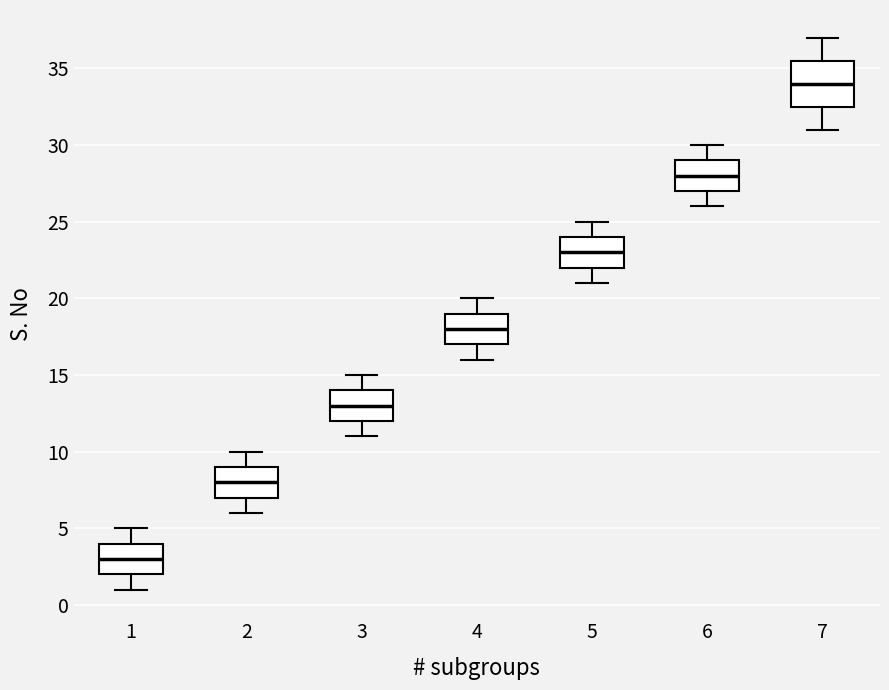

Reading left to right, transcribe this box plot: for each box, give where its median line is, the range the box spans, and where its two whiskers end, as read against the y-axis. The values are not printed on the chart, so give them approximately, as read against the axis.

1: median 3.0, box 2.0 to 4.0, whiskers 1.0 to 5.0
2: median 8.0, box 7.0 to 9.0, whiskers 6.0 to 10.0
3: median 13.0, box 12.0 to 14.0, whiskers 11.0 to 15.0
4: median 18.0, box 17.0 to 19.0, whiskers 16.0 to 20.0
5: median 23.0, box 22.0 to 24.0, whiskers 21.0 to 25.0
6: median 28.0, box 27.0 to 29.0, whiskers 26.0 to 30.0
7: median 34.0, box 32.5 to 35.5, whiskers 31.0 to 37.0